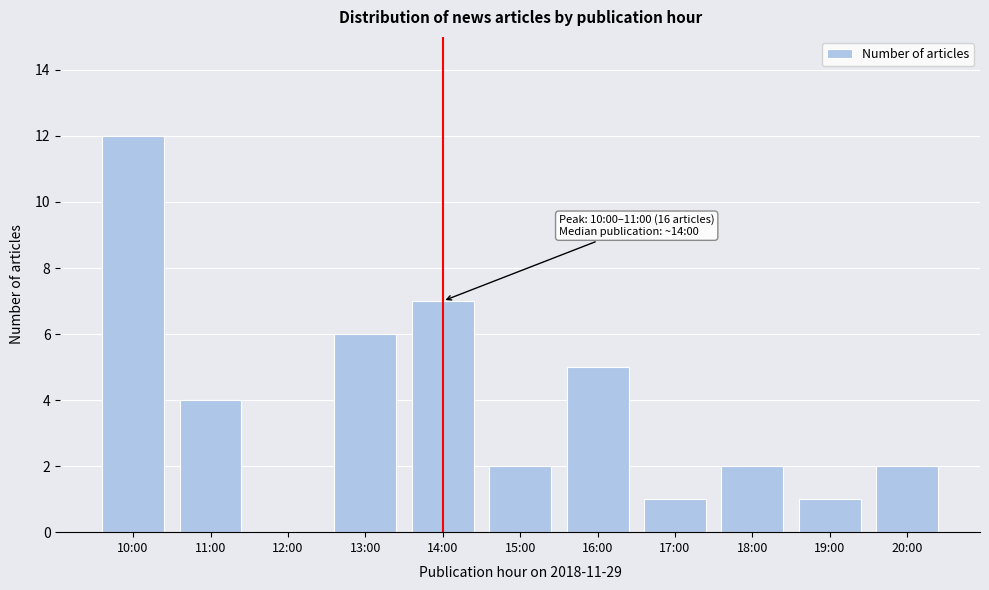

Reading left to right, transcribe all the data shown in this chart.

10:00=12	11:00=4	12:00=0	13:00=6	14:00=7	15:00=2	16:00=5	17:00=1	18:00=2	19:00=1	20:00=2